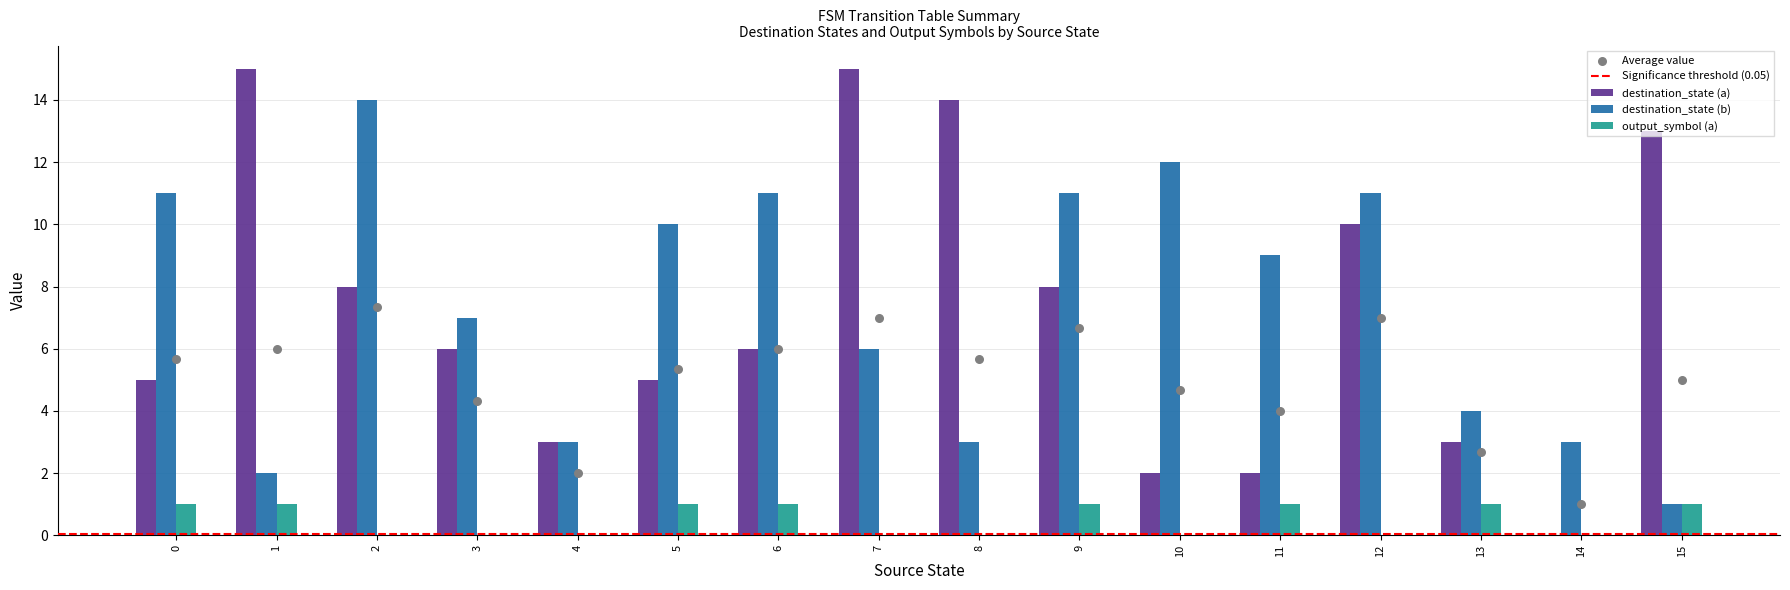

Which series has the widest spread of Y values?

destination_state